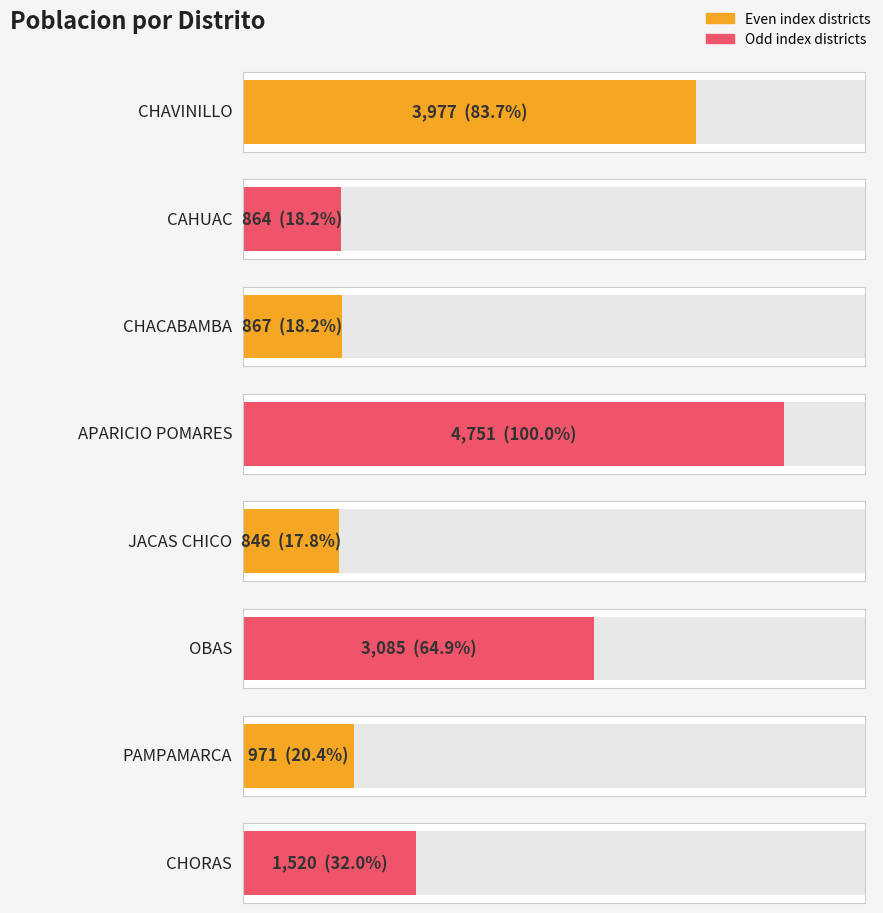

The value at PAMPAMARCA is 1679. True or false?

False